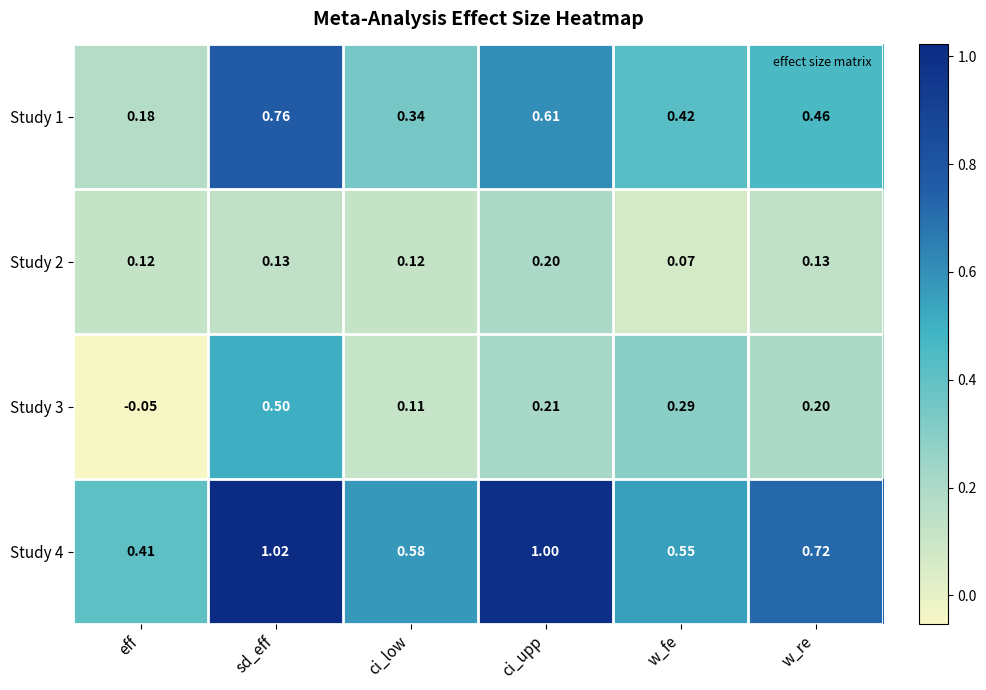

At which category is the sum across all series the highest?

sd_eff